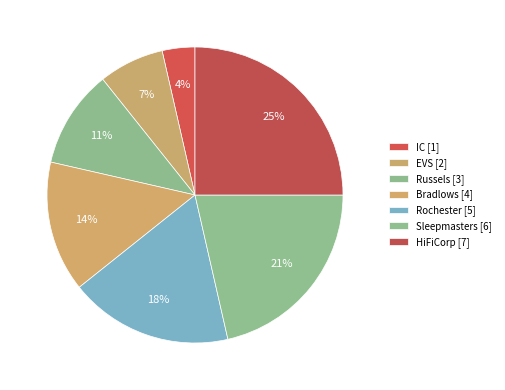

How many slices are in this pie chart?

7